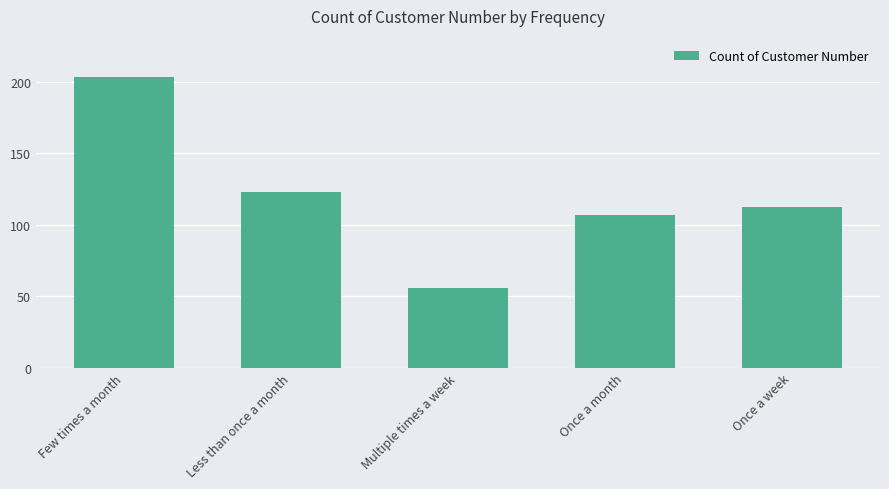

Which label corresponds to the smallest value in the chart?

Multiple times a week